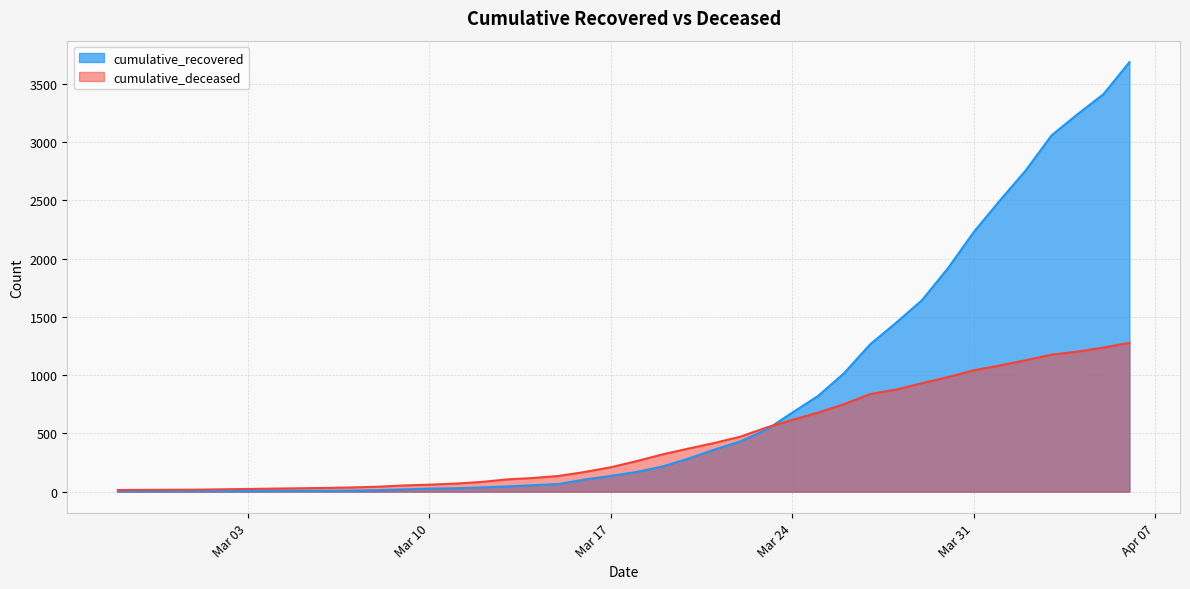

Which series has the largest range (max minus min)?

cumulative_recovered